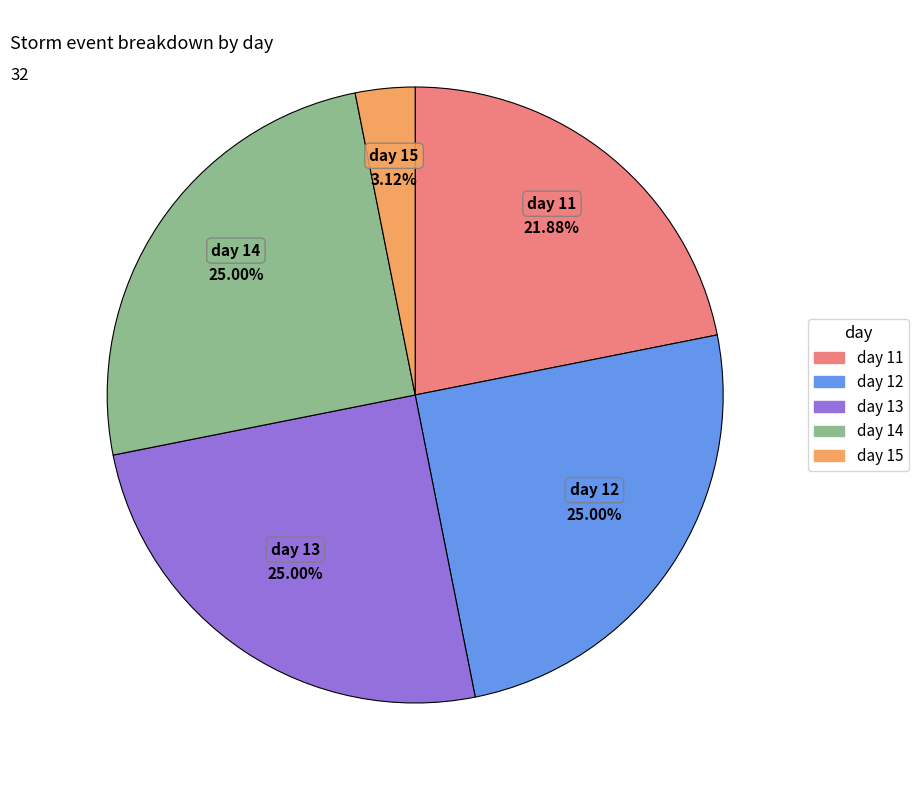

Count the number of slices in the pie.

5